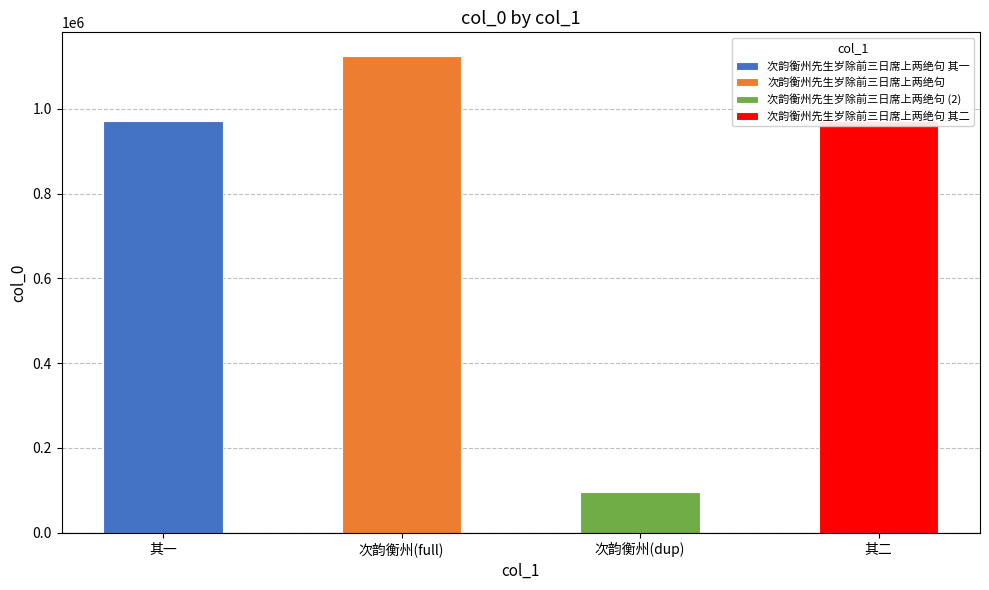

What is the label of the 2nd bar from the left?

次韵衡州先生岁除前三日席上两绝句